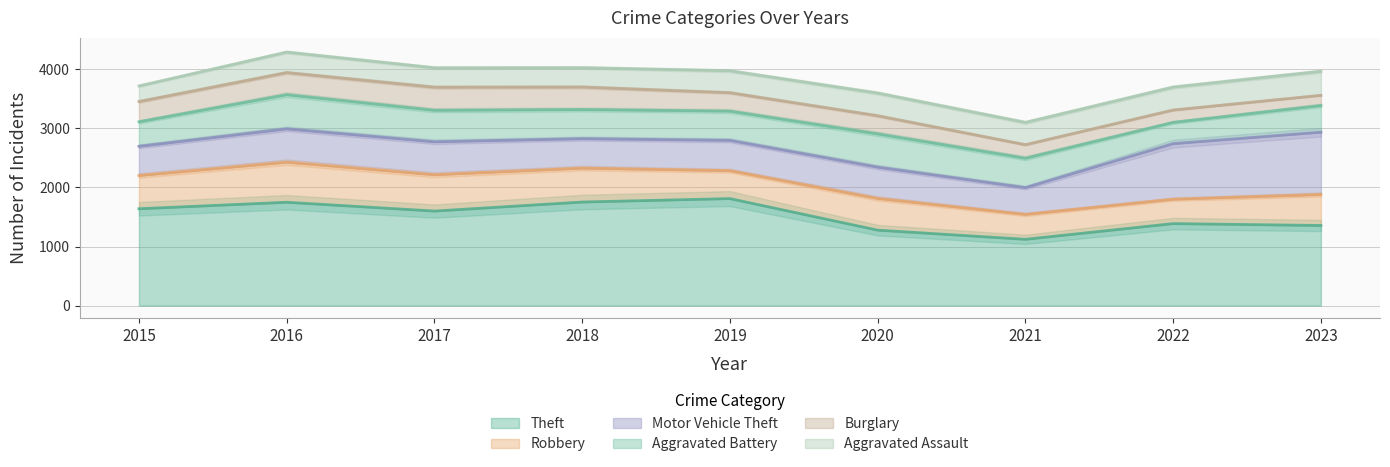

What is the difference between the maximum and minimum values in the Aggravated Battery series?

218